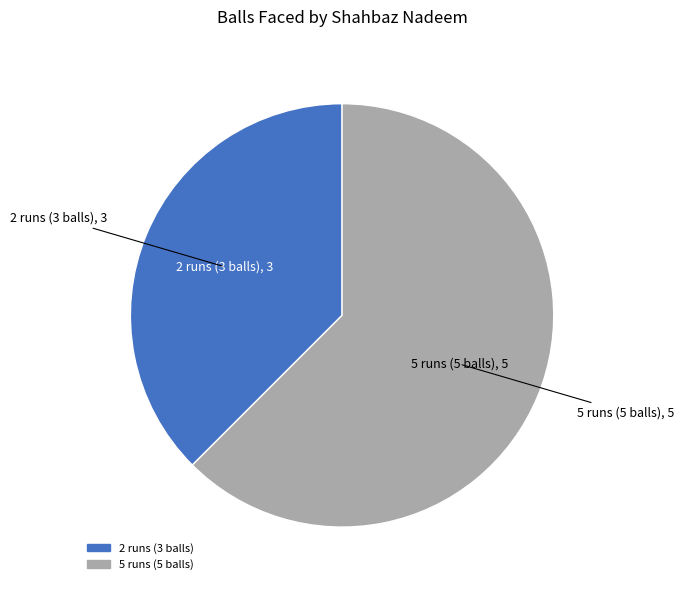

Is it true that 2 runs (3 balls) is 38% of the pie?

True